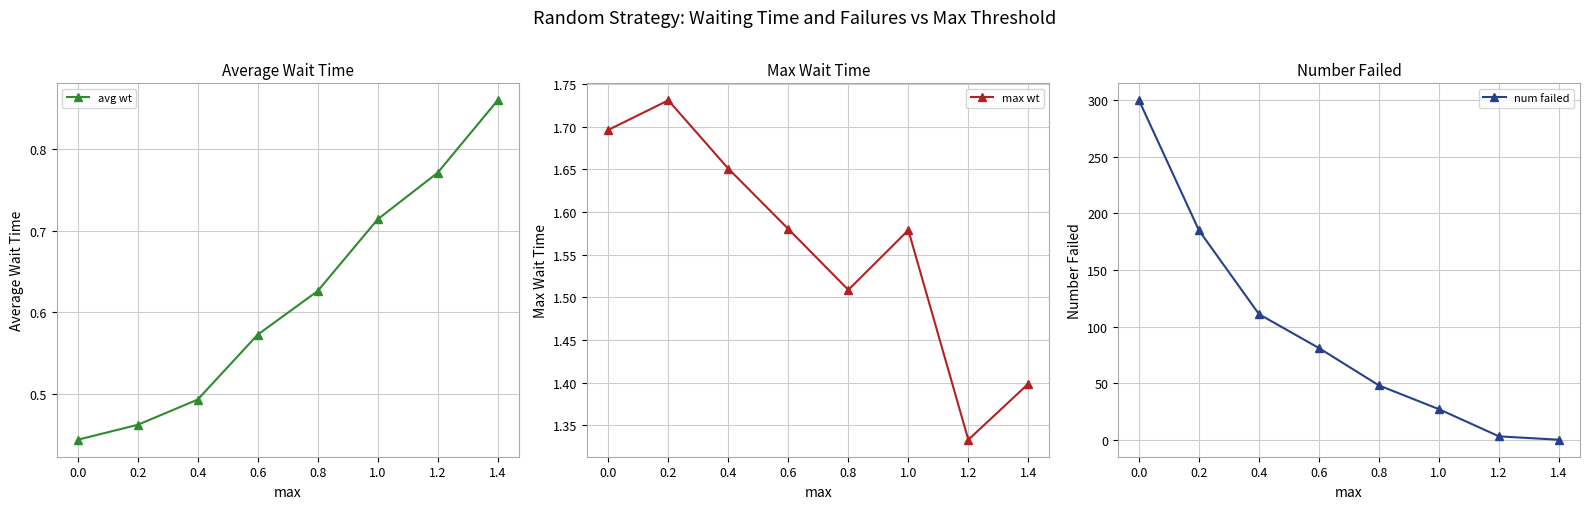

At which label does avg wt reach its peak?

1.4